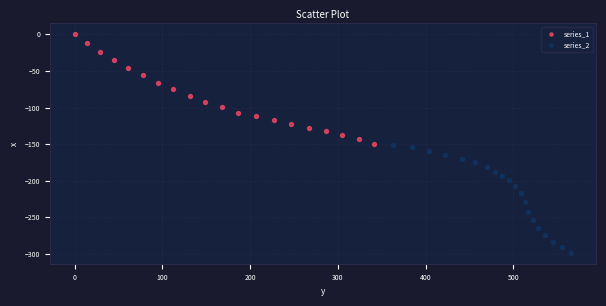

Which series contains the lowest Y value?

series_2